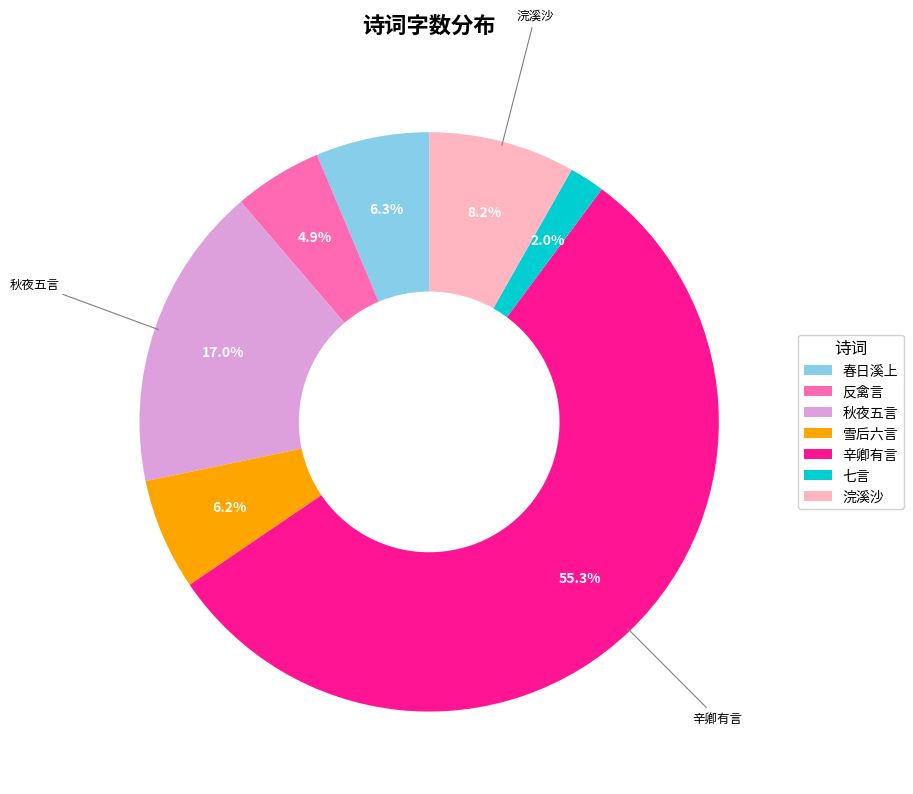

Which has a higher value, 辛卿有言 or 浣溪沙?

辛卿有言